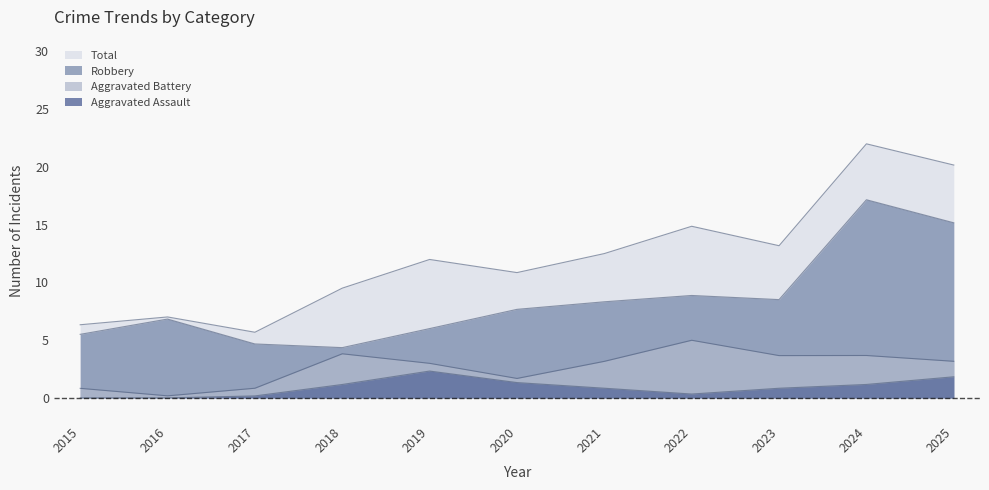

True or false: Aggravated Battery and Robbery cross at least once.

True